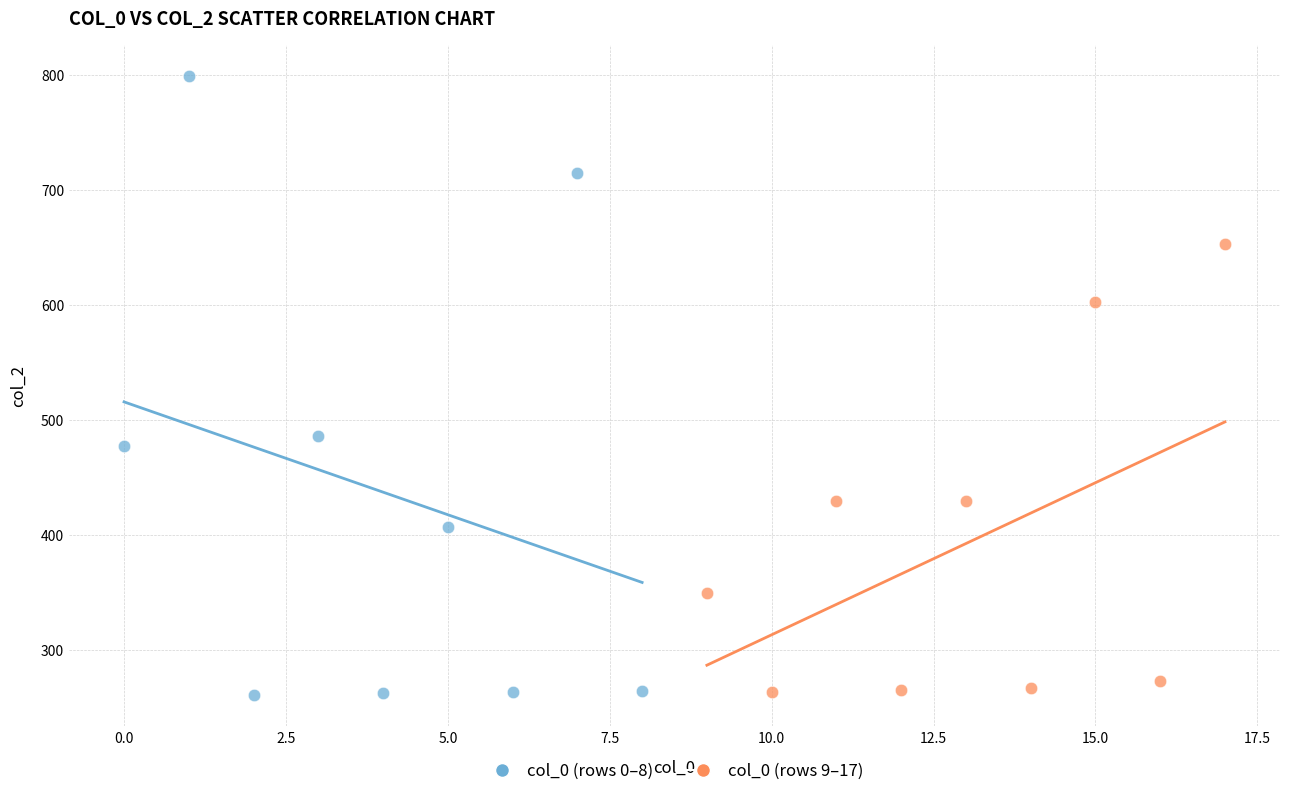

Which series reaches the maximum Y coordinate?

col_0 (rows 0–8)